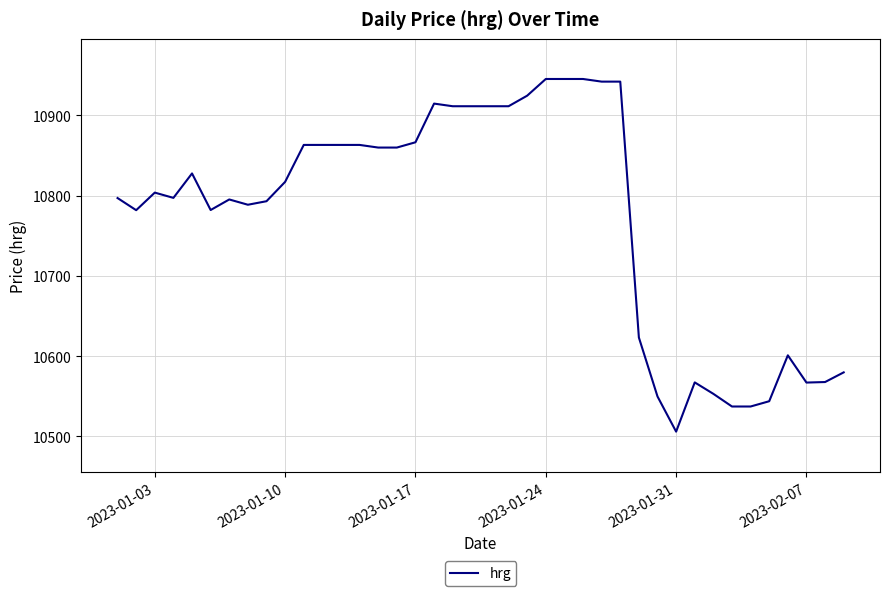

What is the greatest value displayed?

10945.5